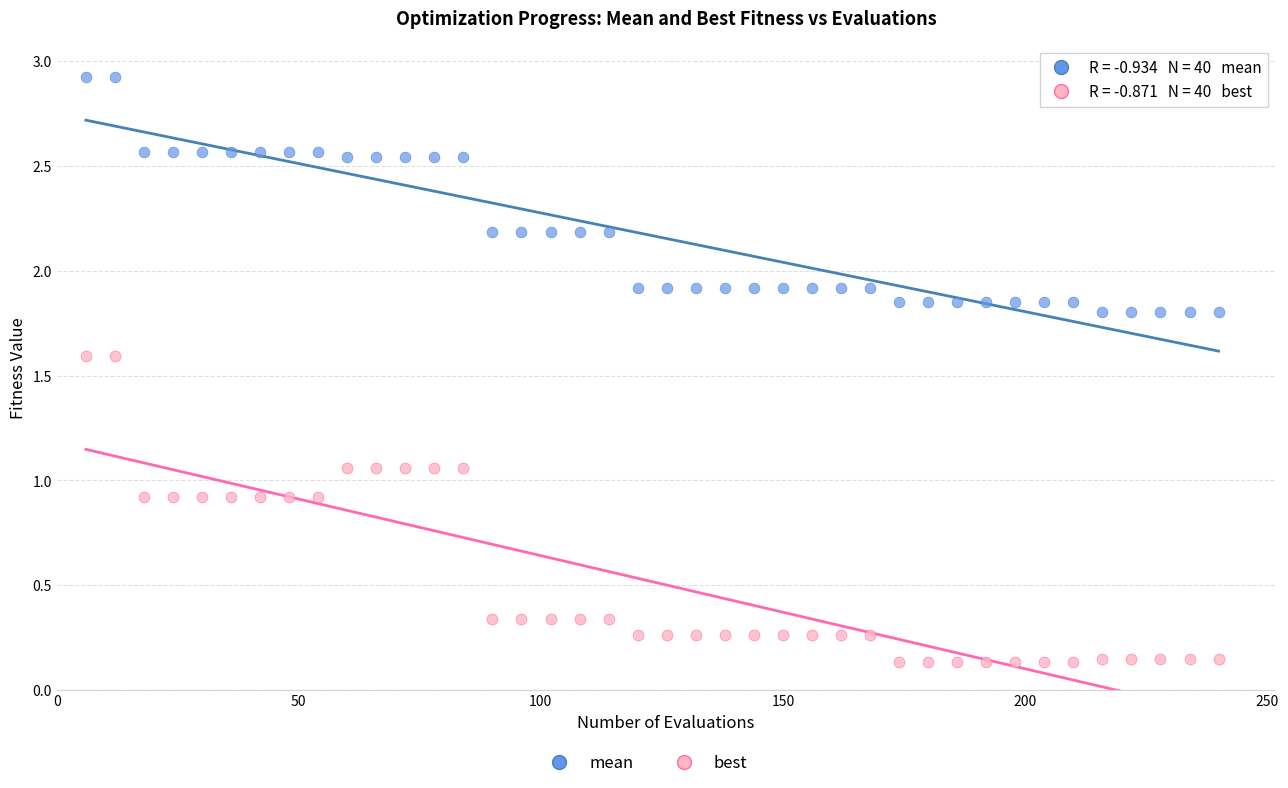

Which series contains the lowest Y value?

best